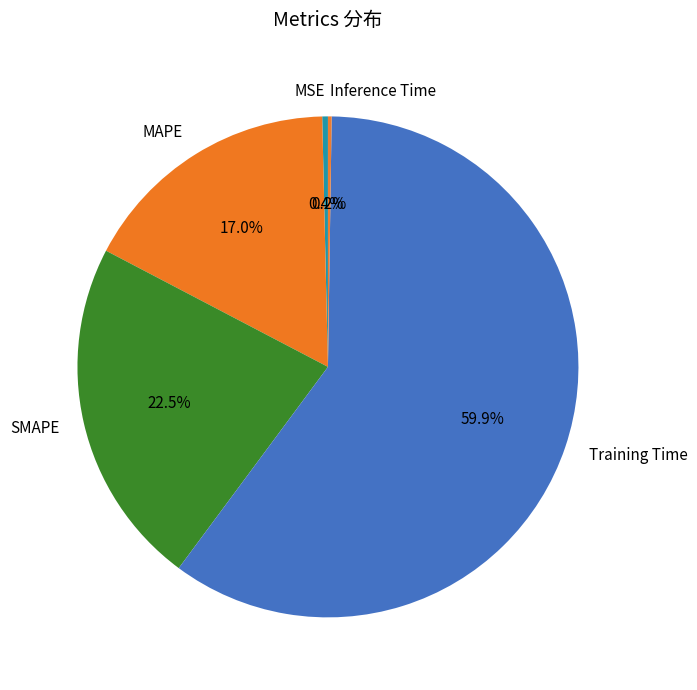

Which slice is the largest?

Training Time